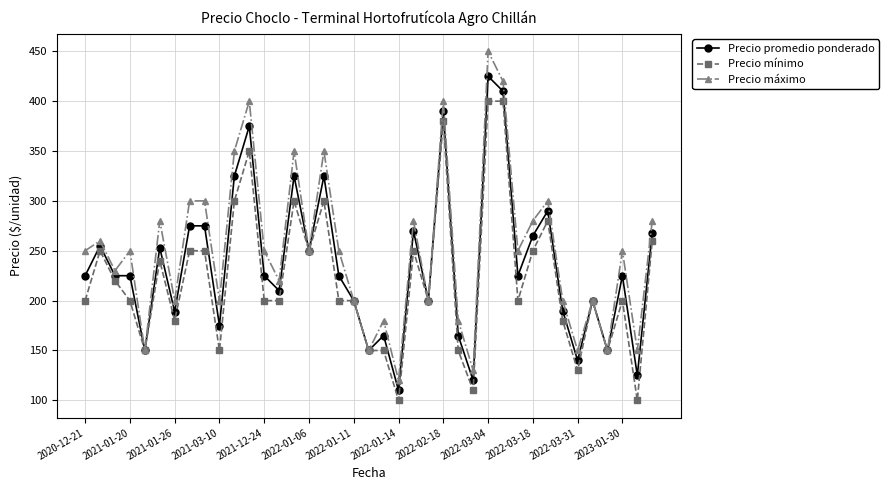

True or false: Precio máximo has more than 1 interior local peaks.

True